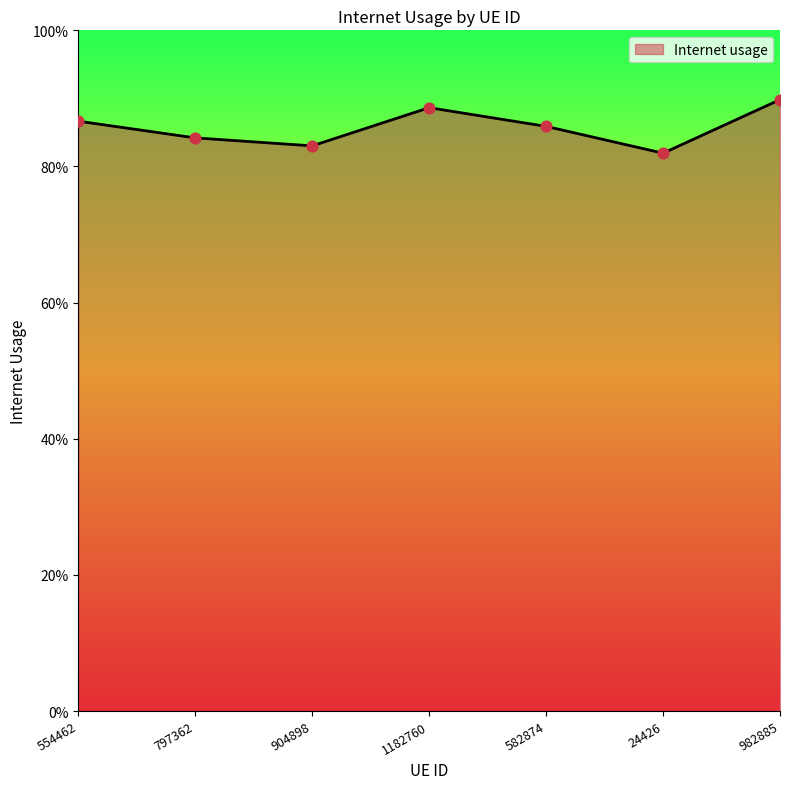

Is this an area chart (filled region under the line)?

Yes